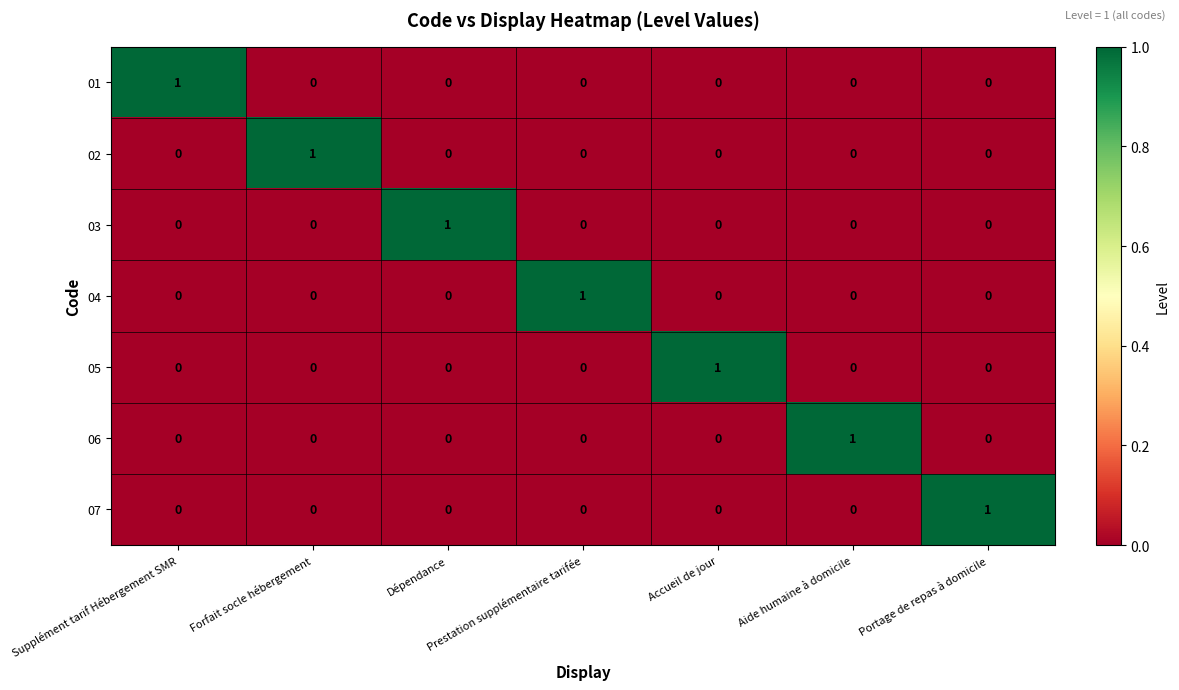

The value of 07 at Supplément tarif Hébergement SMR is 0. True or false?

True